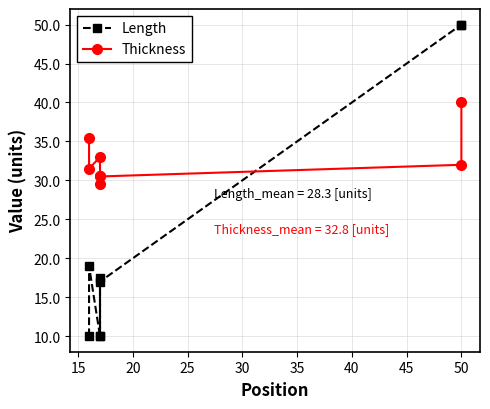

How many Length values are between 10 and 50?

8